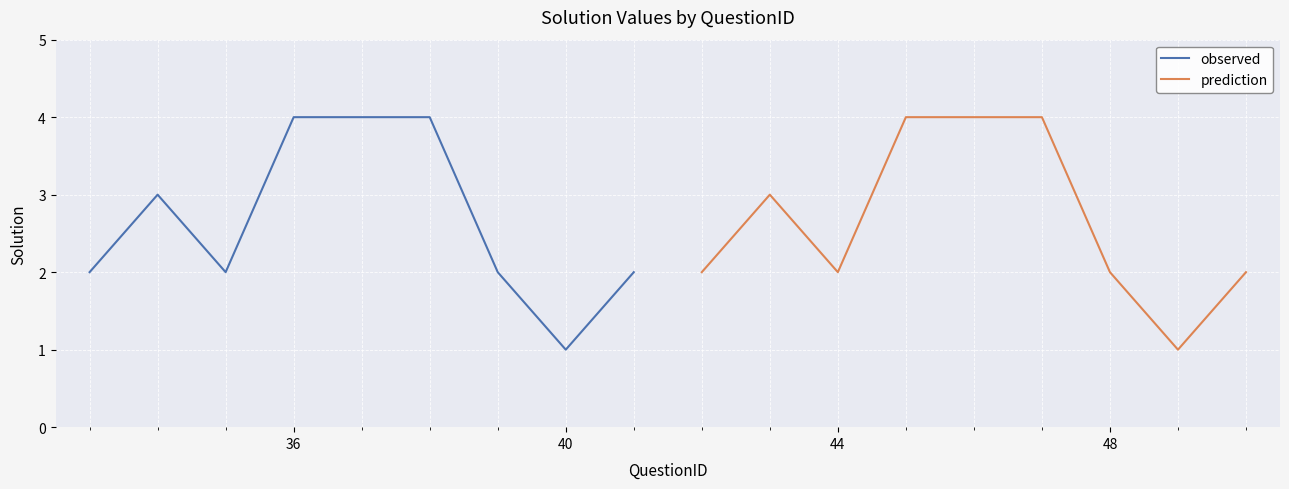

How many categories are shown in the chart?

9